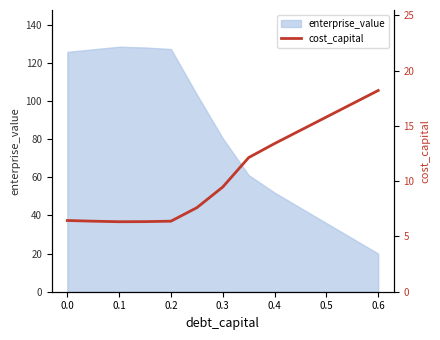

What is the maximum value for enterprise_value?

128.5